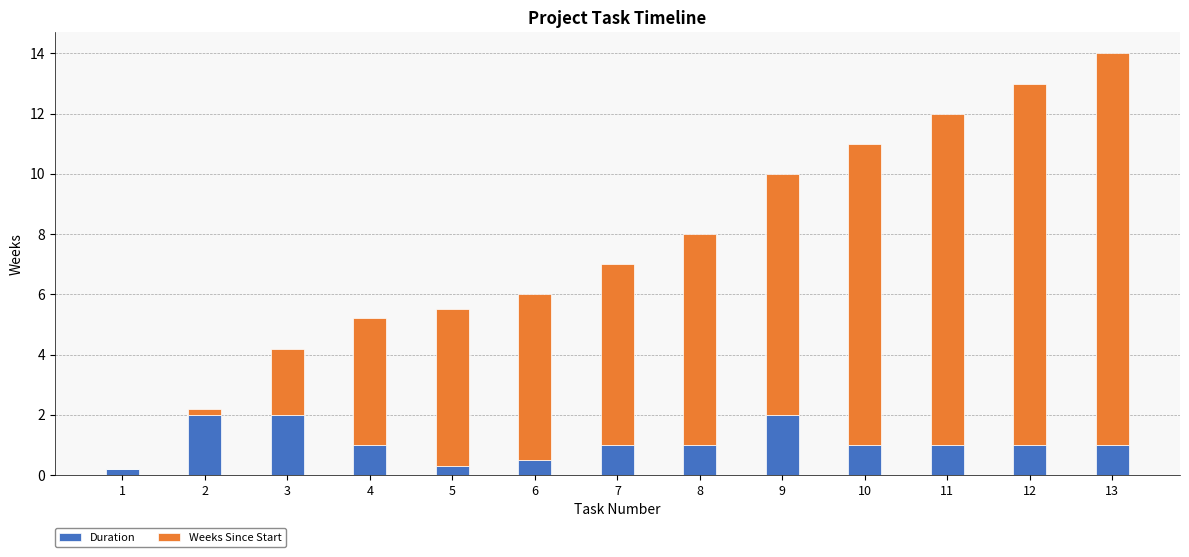

Does the chart contain stacked bars?

Yes